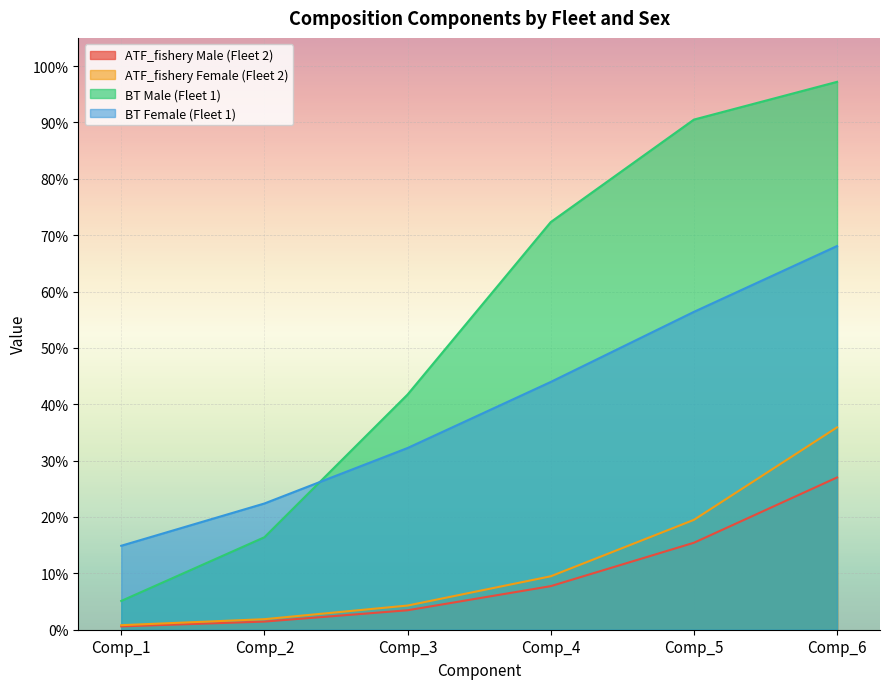

Where is ATF_fishery Male (Fleet 2) nearest to the value 0?

Comp_1